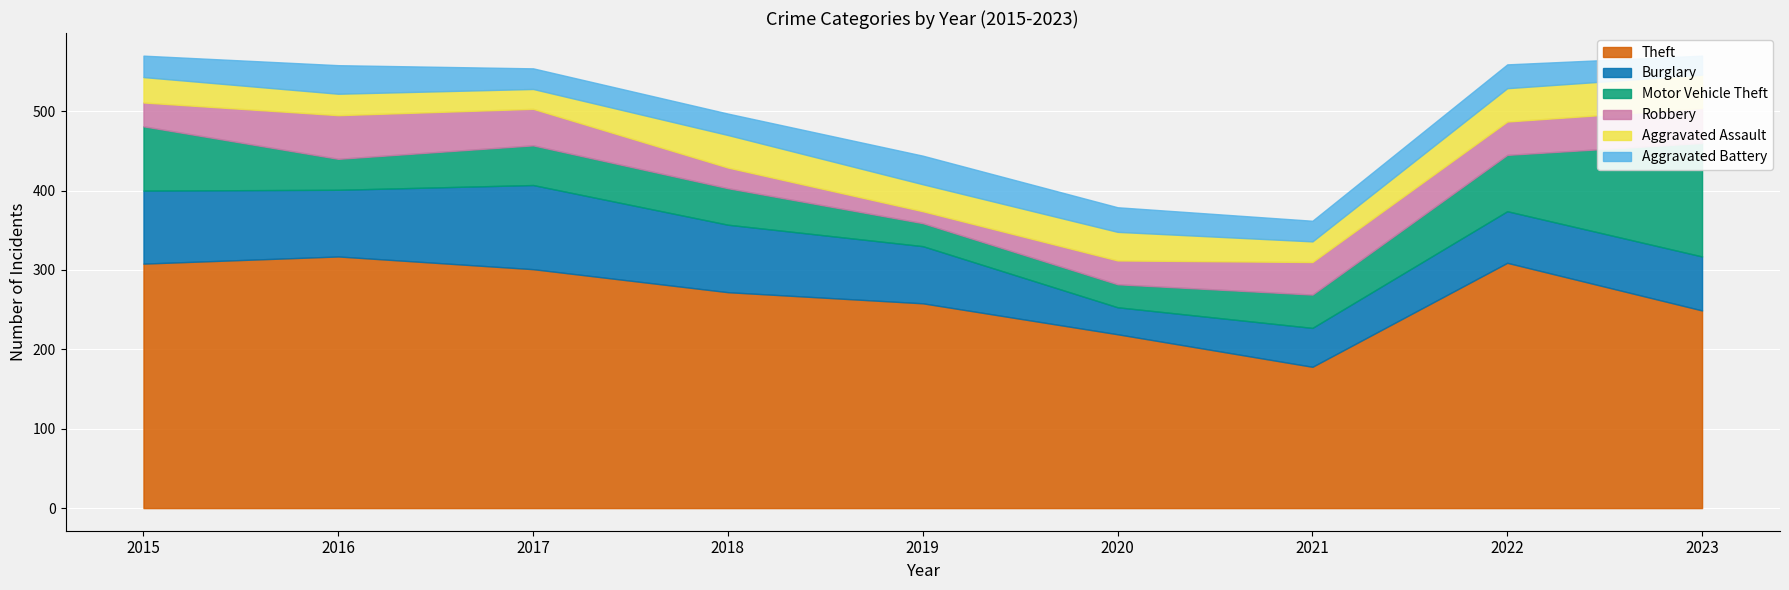

What is the average value of the Motor Vehicle Theft series?

59